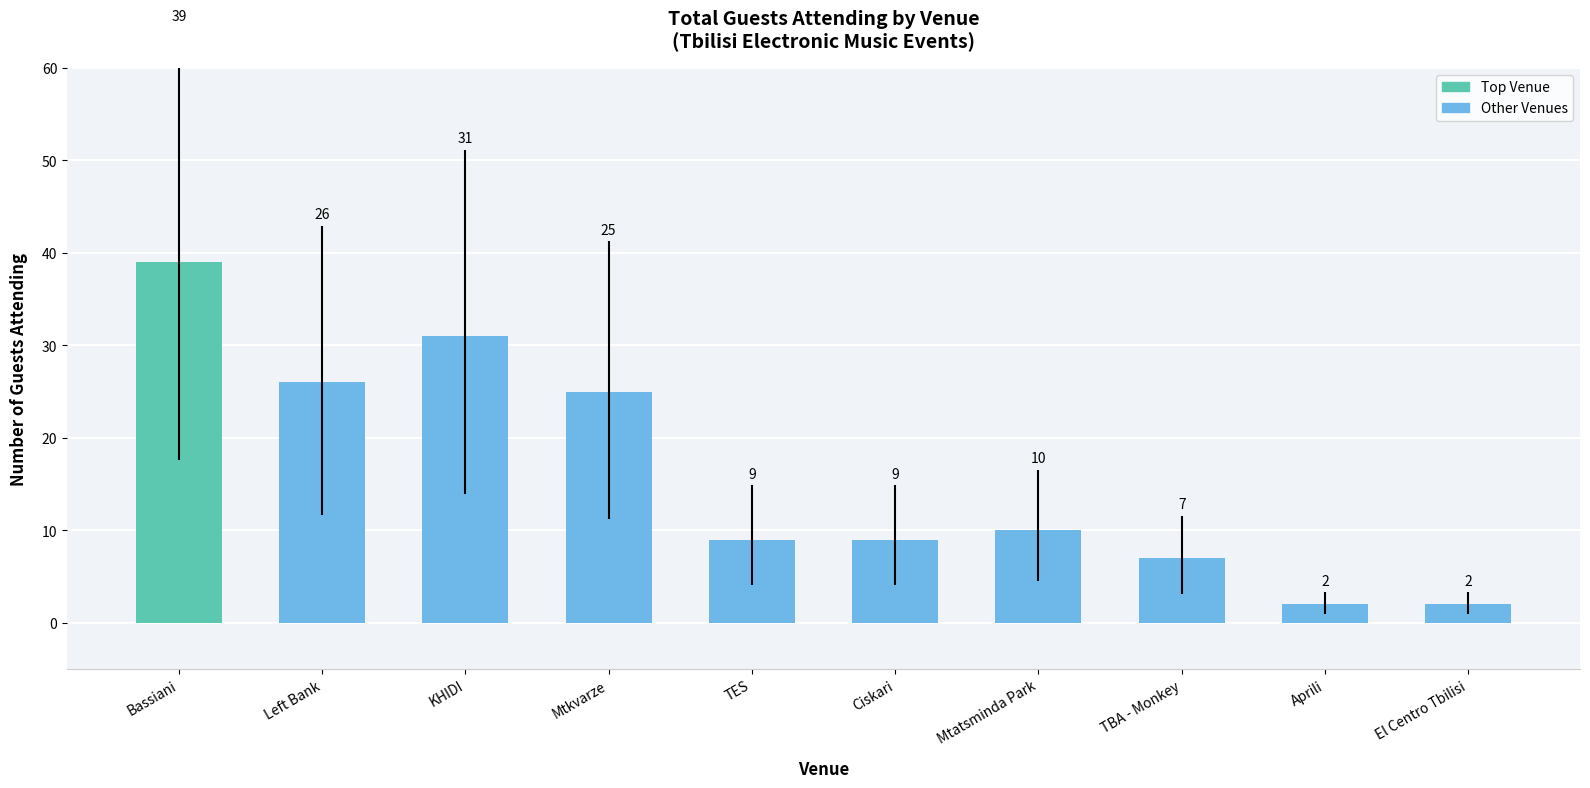

The value at TES is 6. True or false?

False